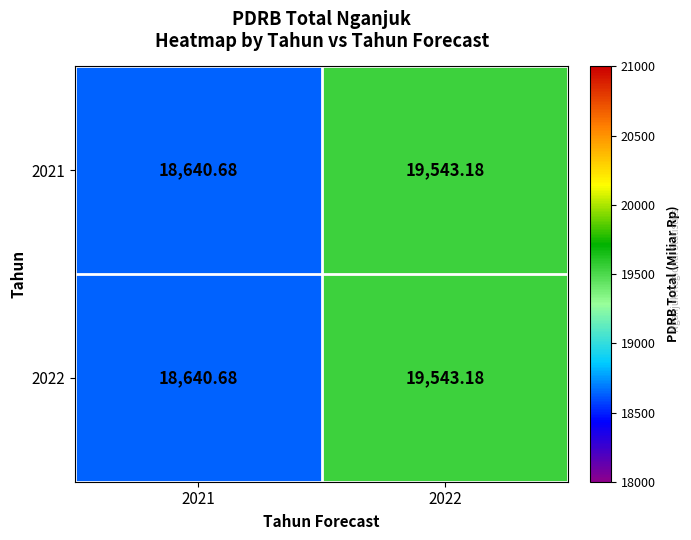

List the series in order of their peak value, highest first.

2021, 2022